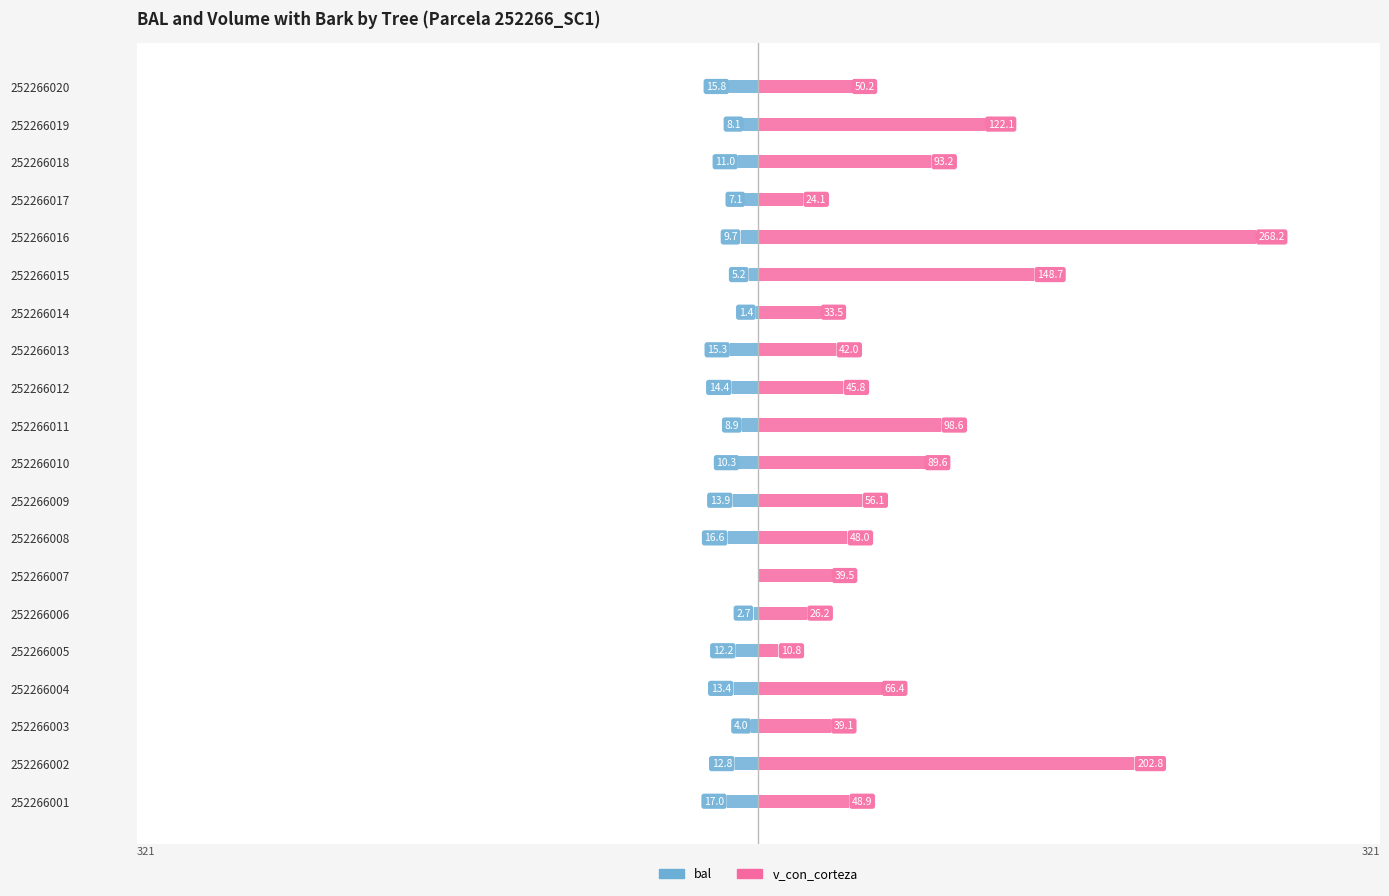

Are the bars grouped side by side (vs. stacked)?

Yes